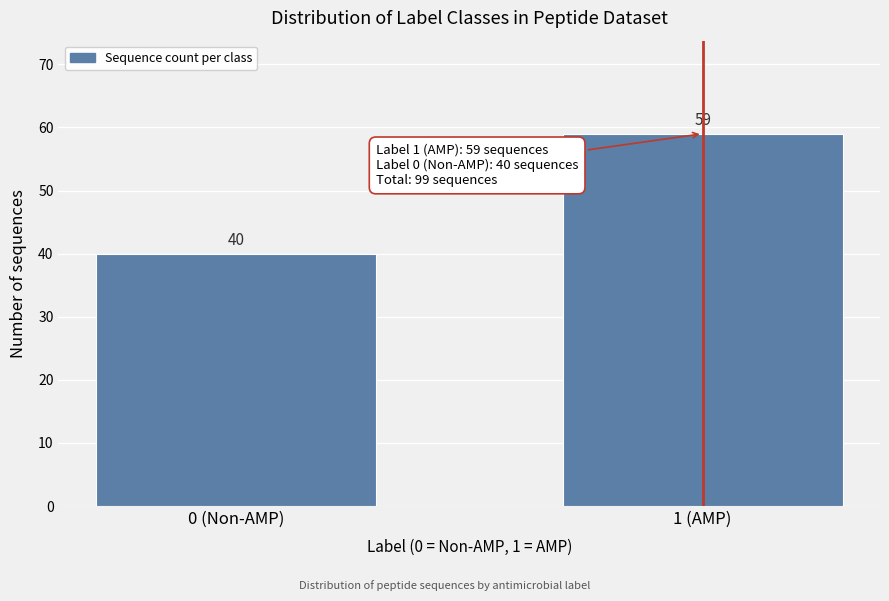

Reading left to right, transcribe all the data shown in this chart.

40	59